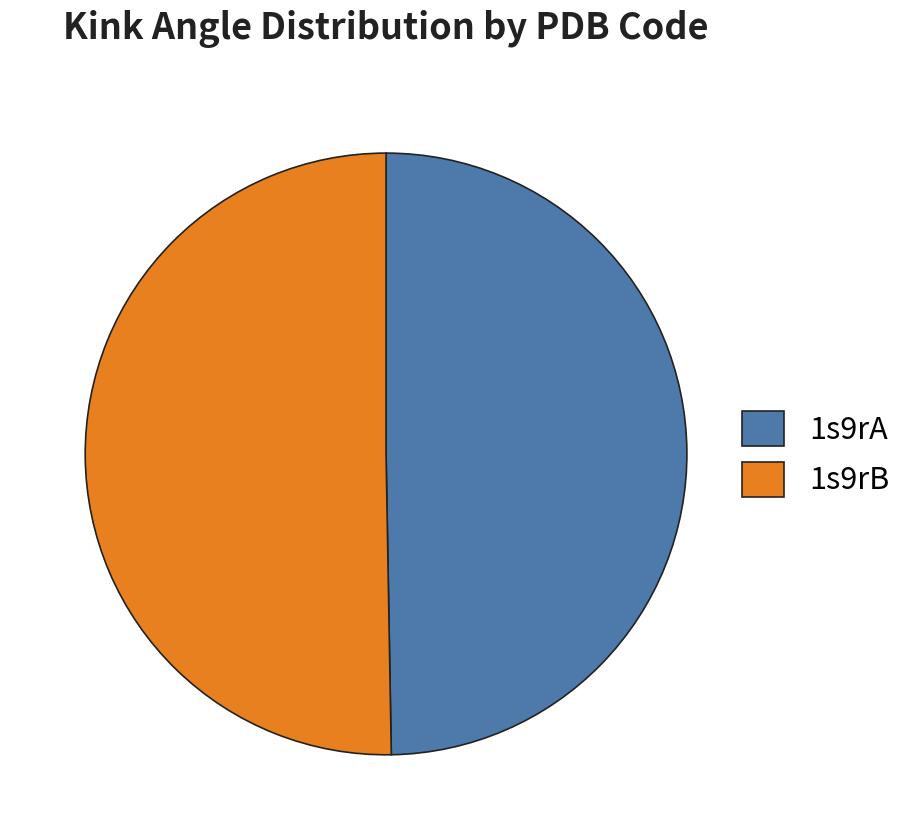

What is the ratio of the value at 1s9rA to the value at 1s9rB?

1.0